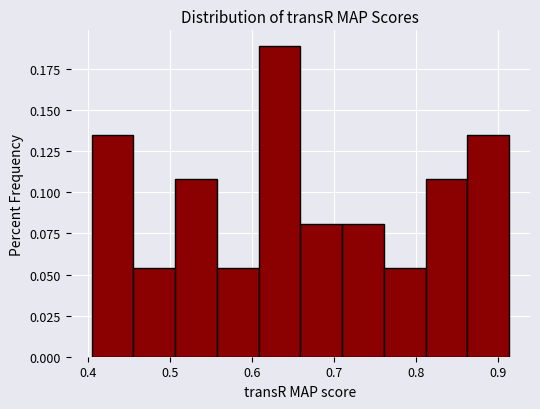

Reading left to right, transcribe this chart: for each bar, give the range it covers on the x-axis and its height. Neither the bar edges nor the heights are printed on the chart, so give them approximately, as read against the axes.

0.40 to 0.46: 0.135
0.46 to 0.51: 0.055
0.51 to 0.56: 0.110
0.56 to 0.61: 0.055
0.61 to 0.66: 0.190
0.66 to 0.71: 0.080
0.71 to 0.76: 0.080
0.76 to 0.81: 0.055
0.81 to 0.86: 0.110
0.86 to 0.91: 0.135